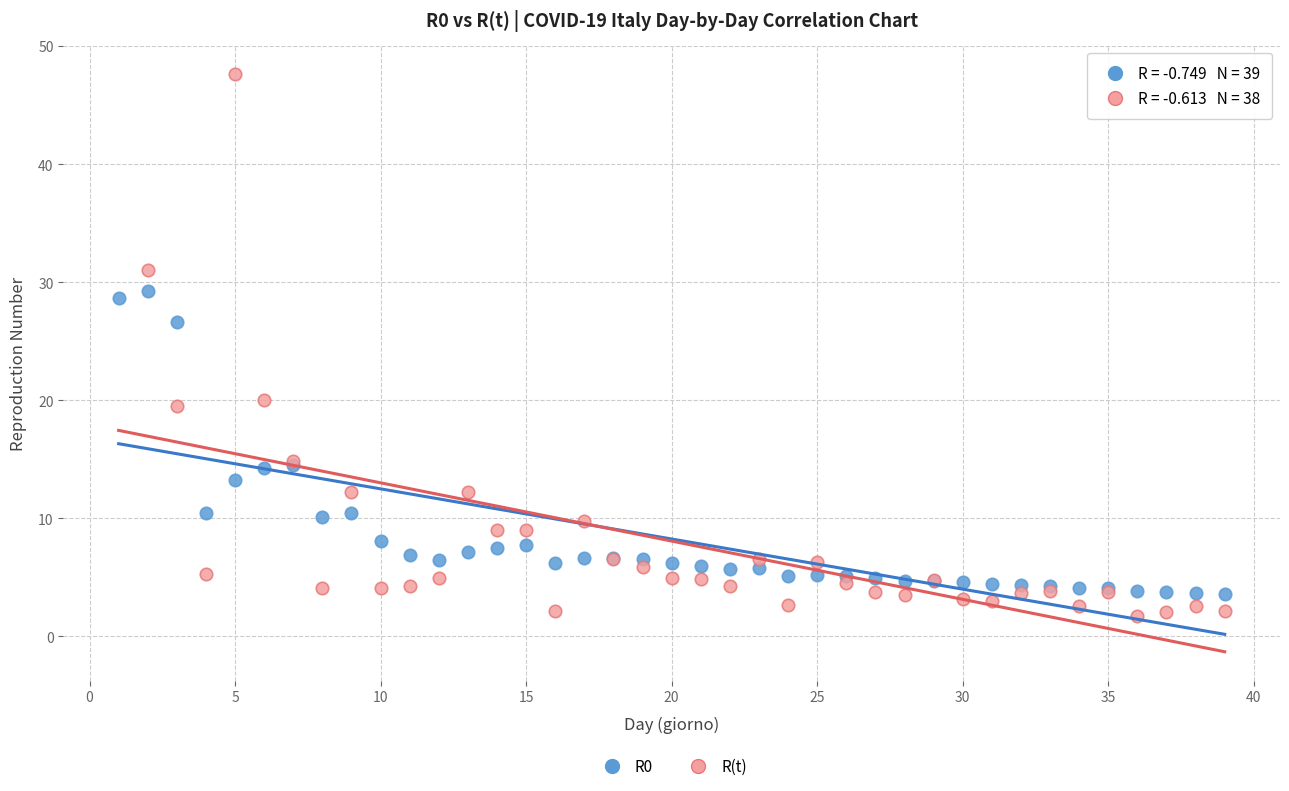

Which series reaches the maximum Y coordinate?

R(t)